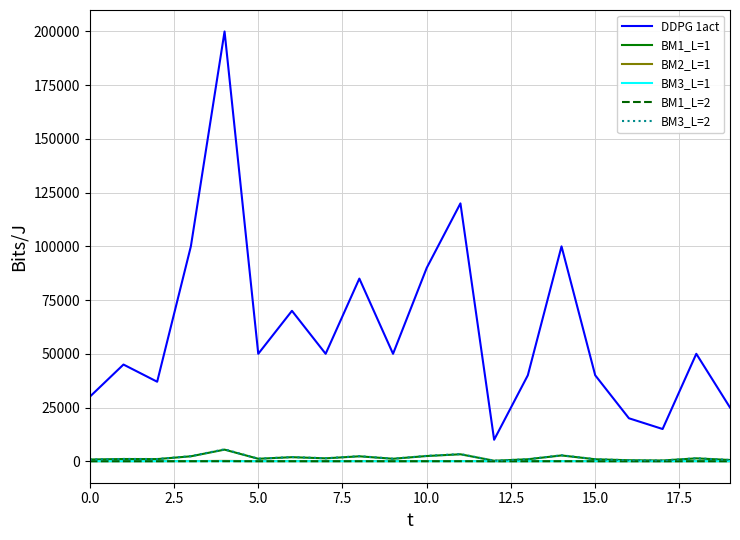

At how many categories does at least one series exceed 141168?

1